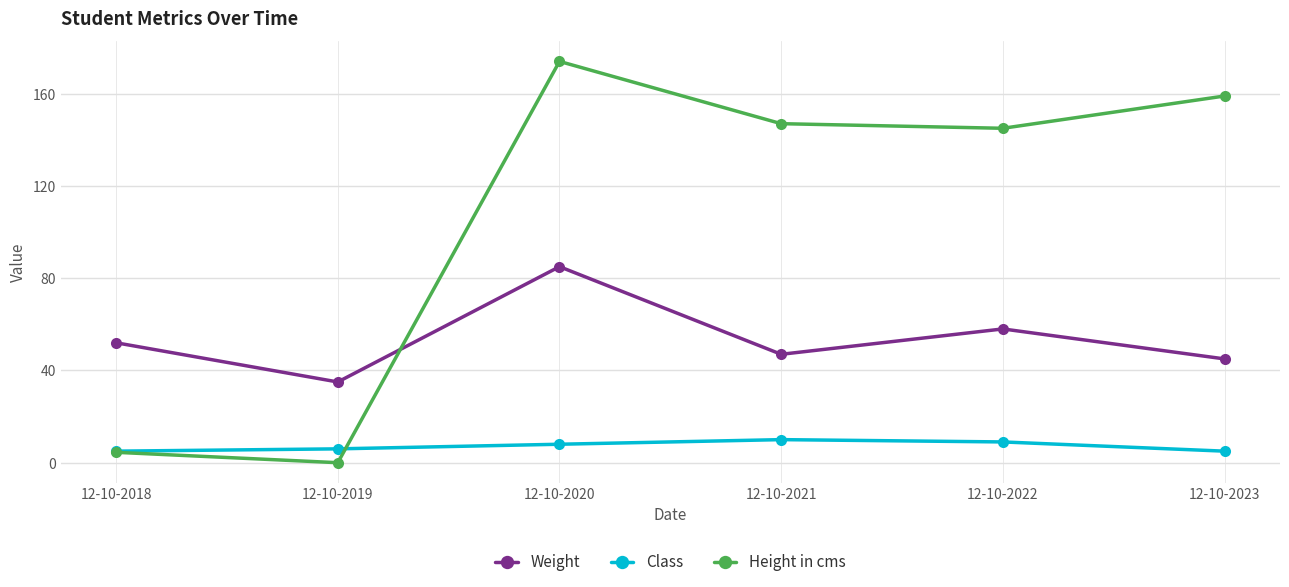

True or false: Class and Weight cross at least once.

False